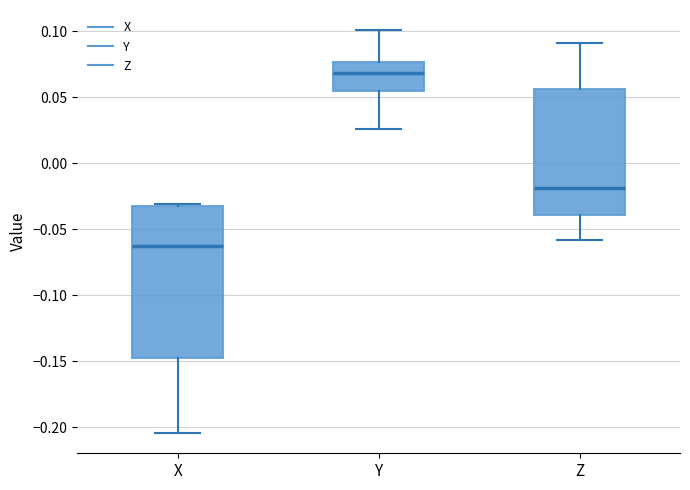

Which box has the lowest median line?

X